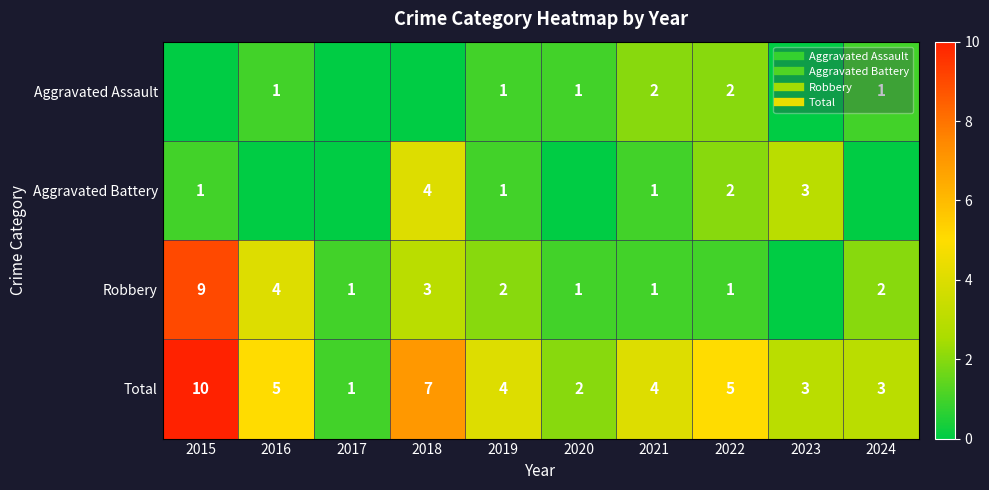

Rank the categories by Aggravated Battery value from highest to lowest.

2018, 2023, 2022, 2015, 2019, 2021, 2016, 2017, 2020, 2024